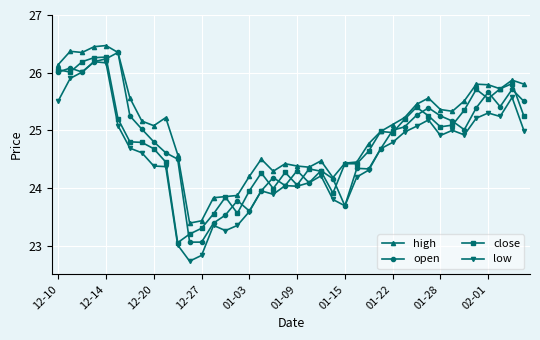

What is the value of the high point at the 18th from the left?

24.5